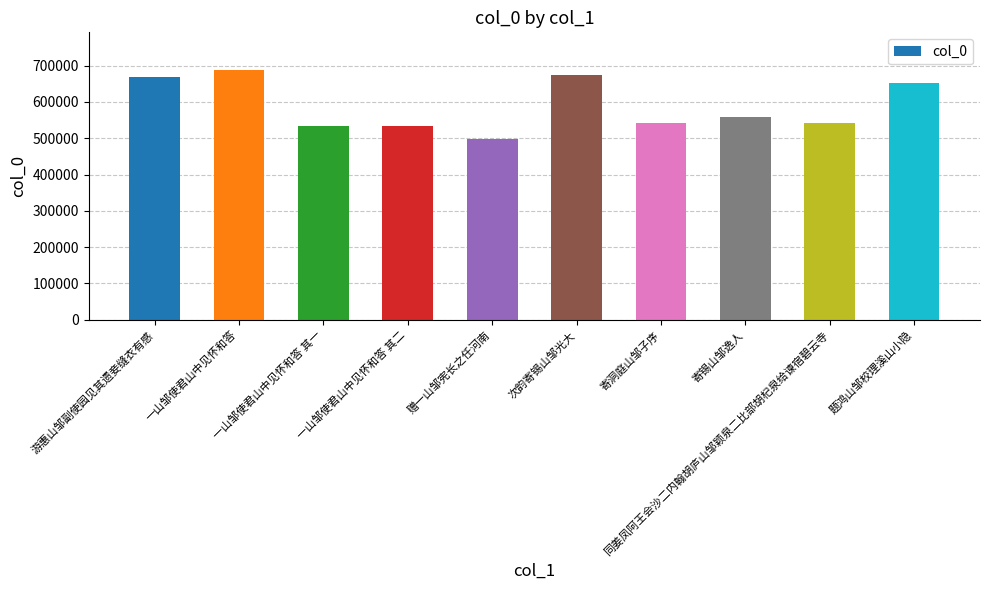

What is the value of the 7th bar from the left?

542347